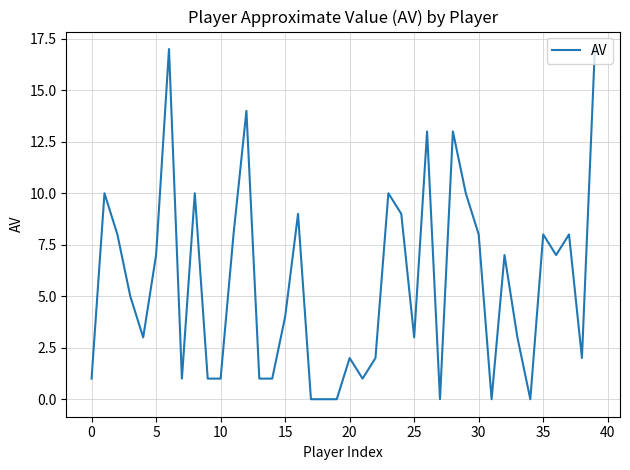

What is the difference between the maximum and minimum values?

17